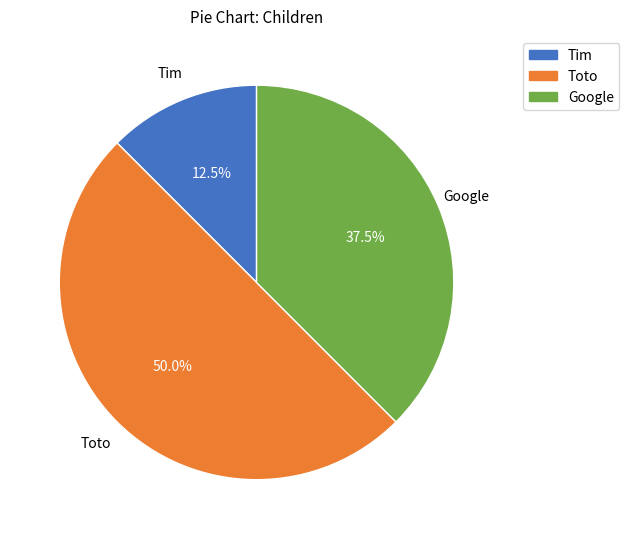

How many slices are in this pie chart?

3